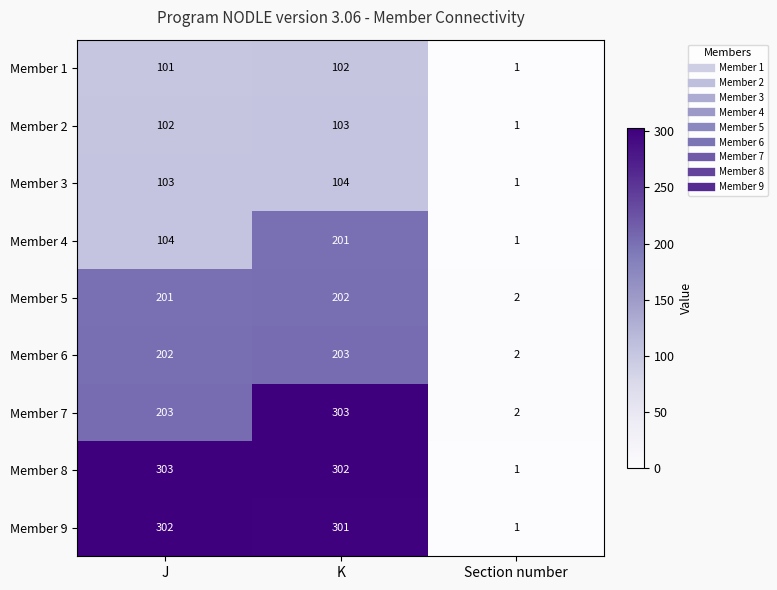

Read the Member 9 value at K, to the nearest 5.

300